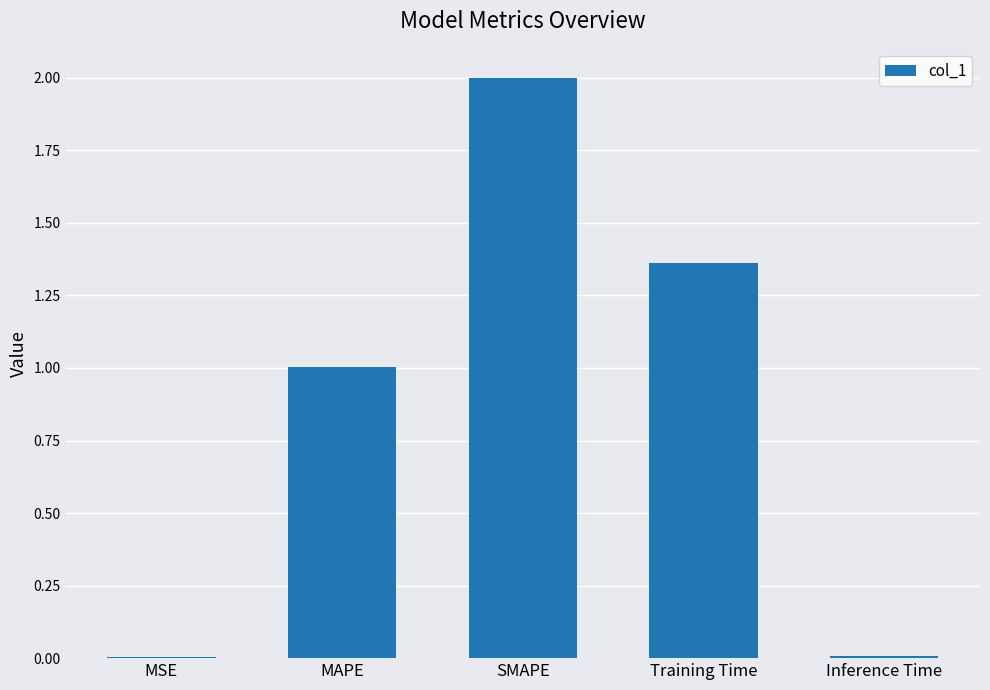

Is it true that the value at MAPE is 0.4?

False